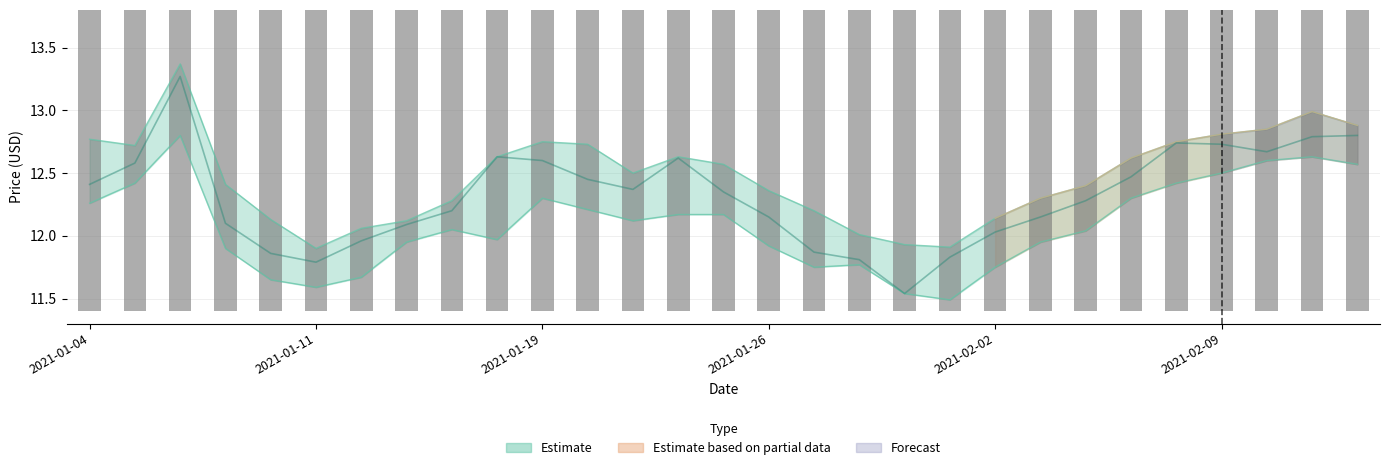

Between 6 and 16, which is larger?

16